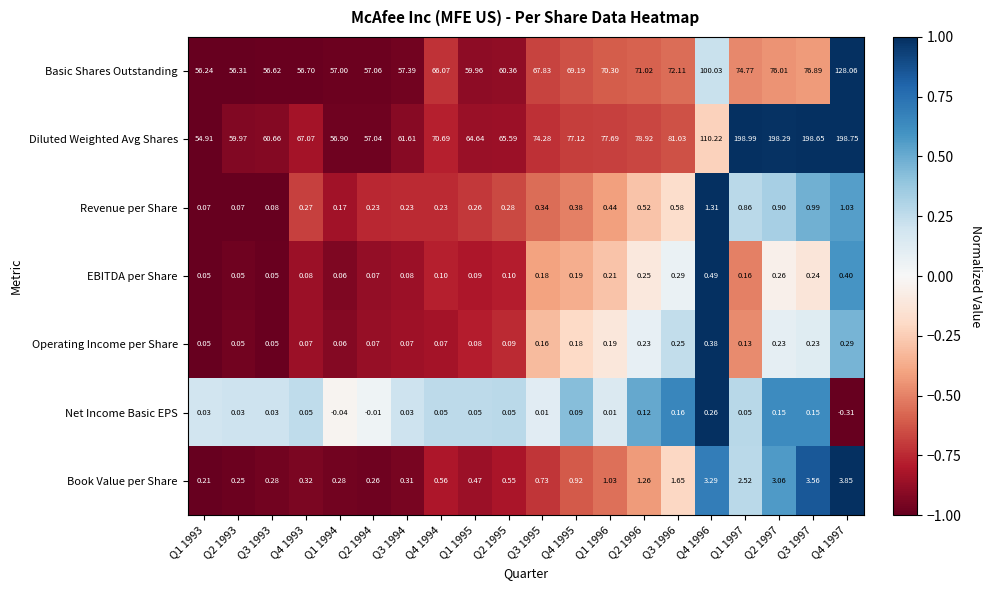

List the series in order of their peak value, highest first.

Diluted Weighted Avg Shares, Basic Shares Outstanding, Book Value per Share, Revenue per Share, EBITDA per Share, Operating Income per Share, Net Income Basic EPS